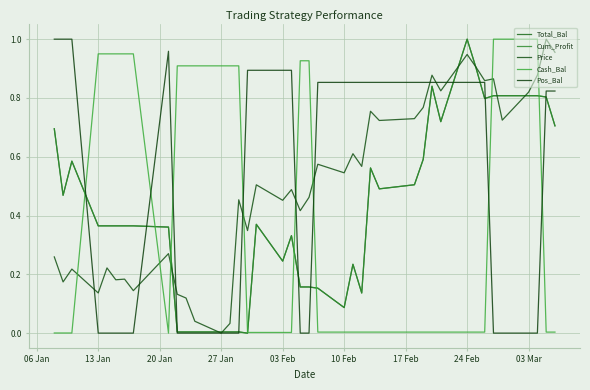

What is the maximum value for Cash_Bal?

1.0